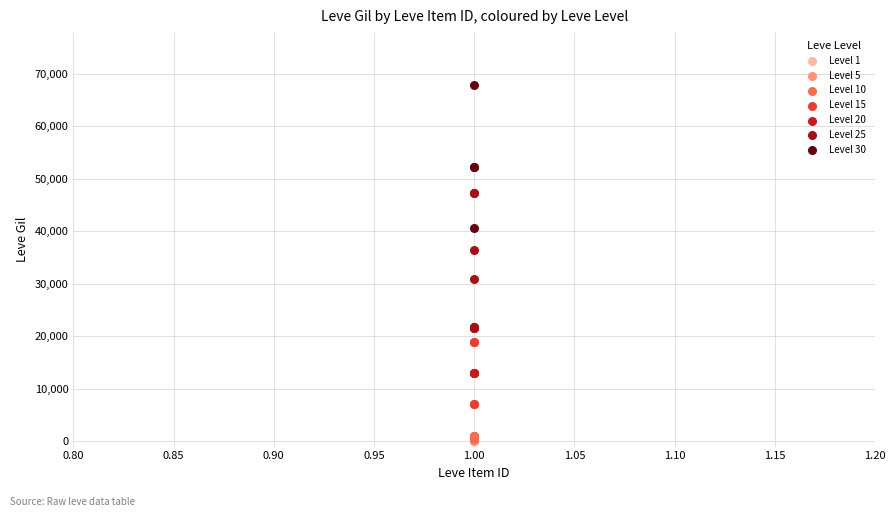

Which series reaches the maximum Y coordinate?

Level 30